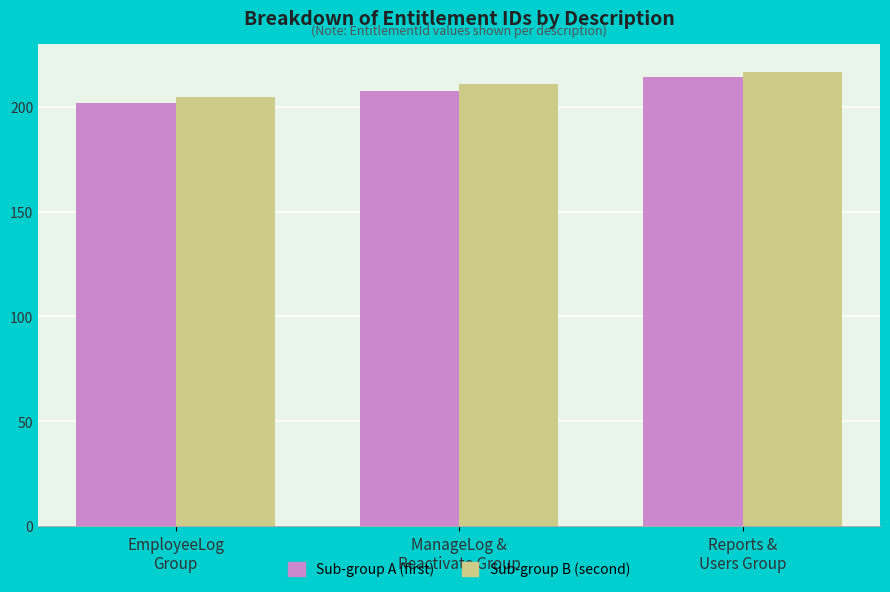

The Sub-group B (second) series shows 211.0 at ManageLog &
Reactivate Group. True or false?

True